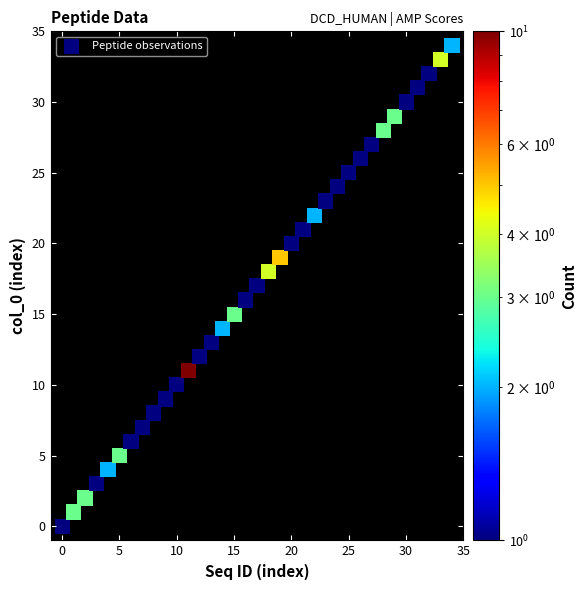

What is the range of Y values (max minus min)?

34